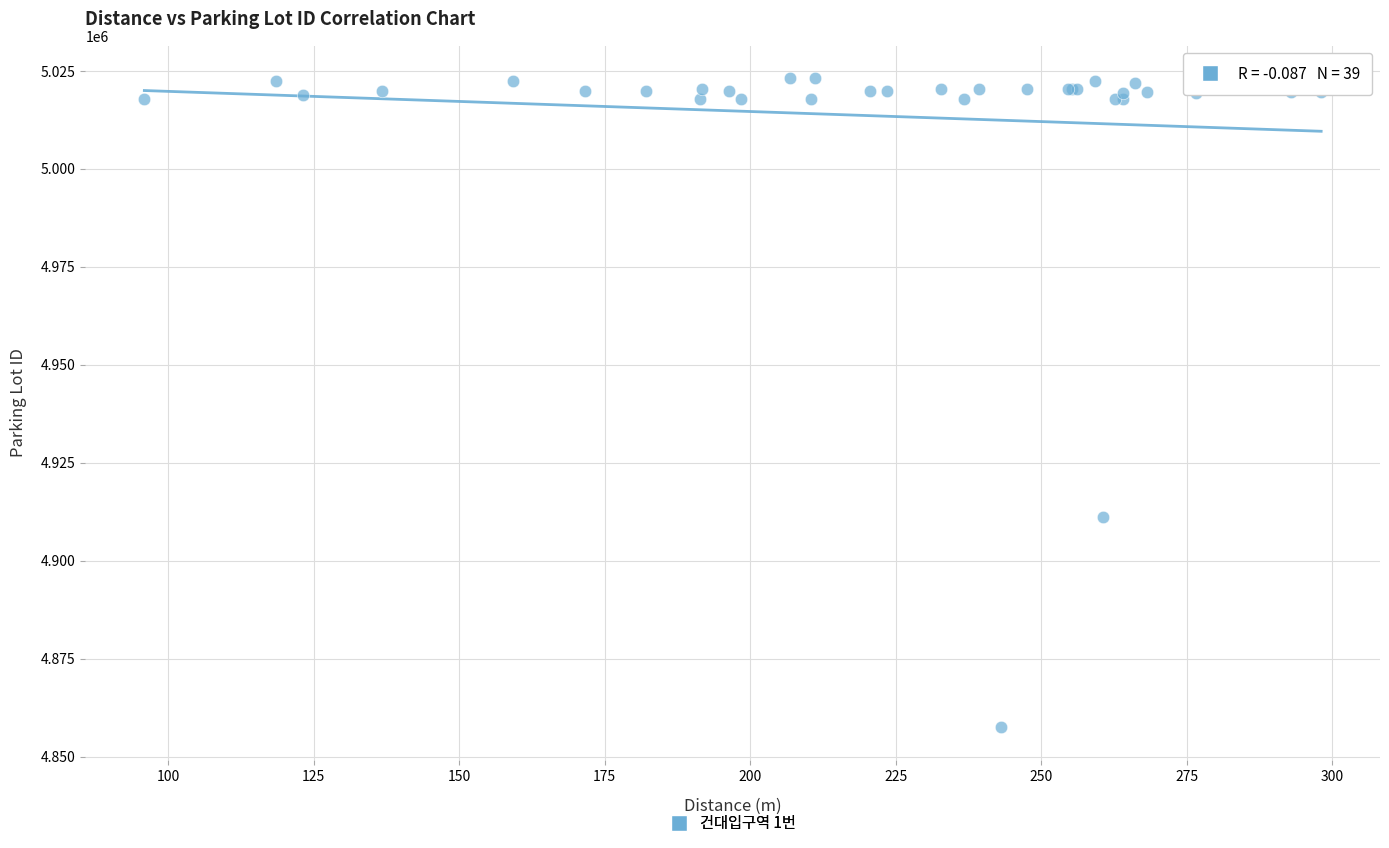

What Y value in the scatter plot is closest to 4940290?

4911150